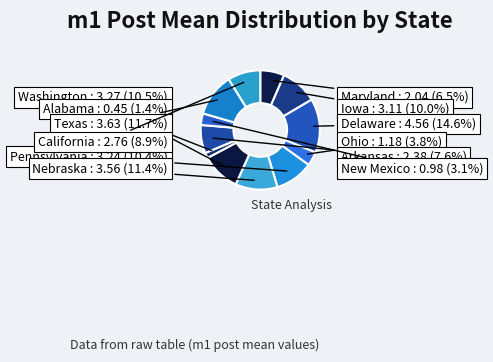

Is Ohio the majority of the pie?

No